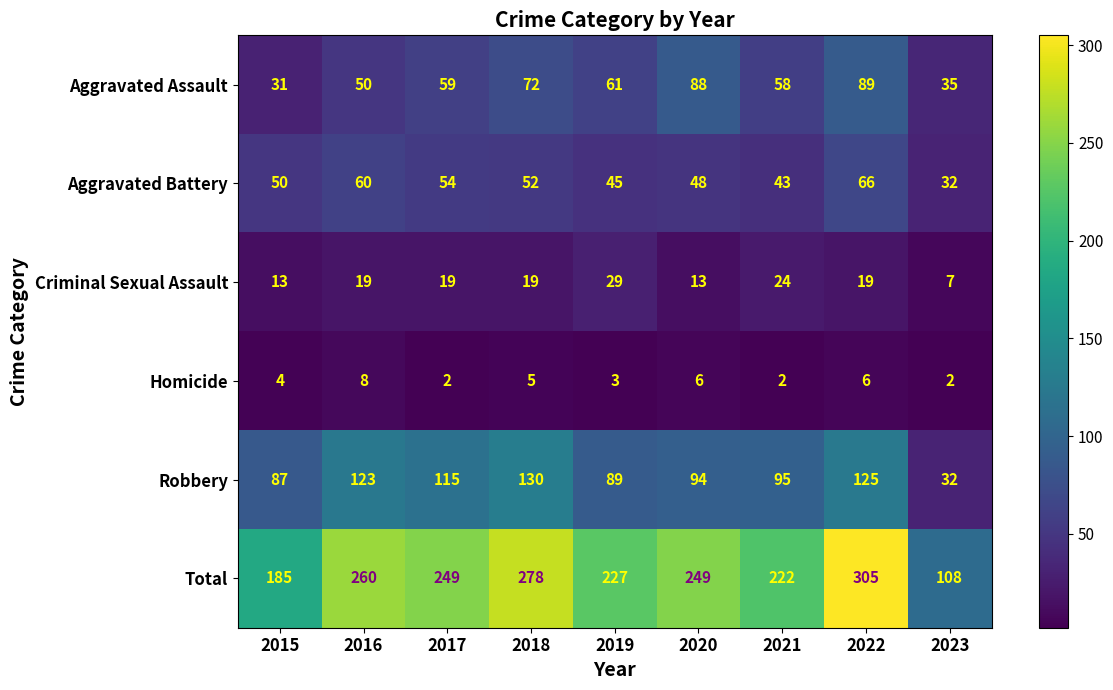

Rank the series at 2015 from lowest to highest value.

Homicide, Criminal Sexual Assault, Aggravated Assault, Aggravated Battery, Robbery, Total